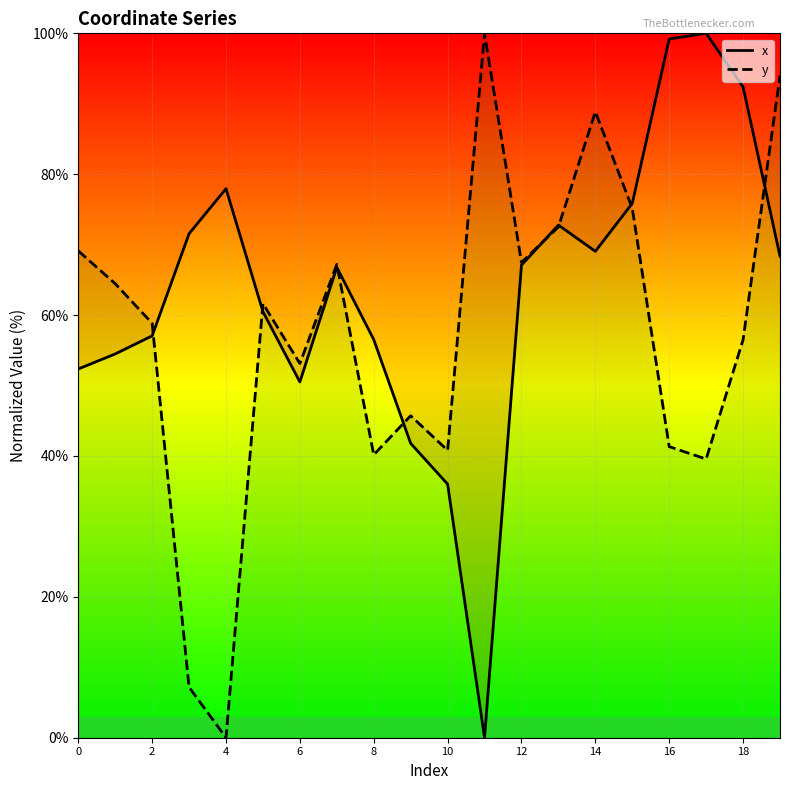

The x series shows -69.3 at 11. True or false?

False